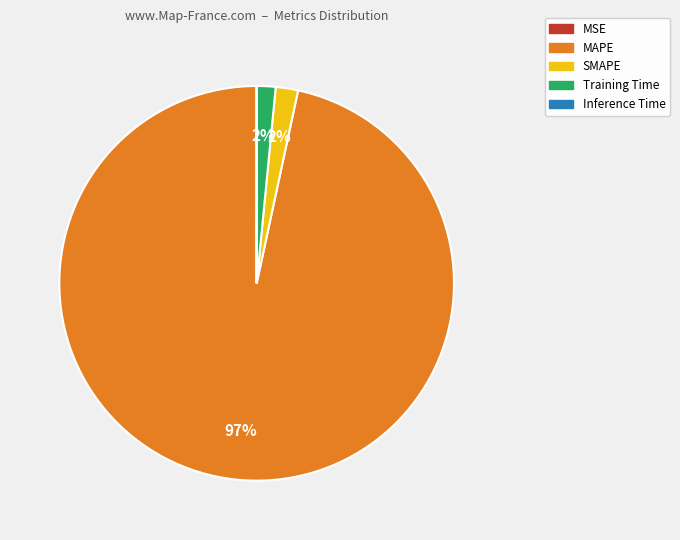

To the nearest percent, what is the average slice percentage?

20%